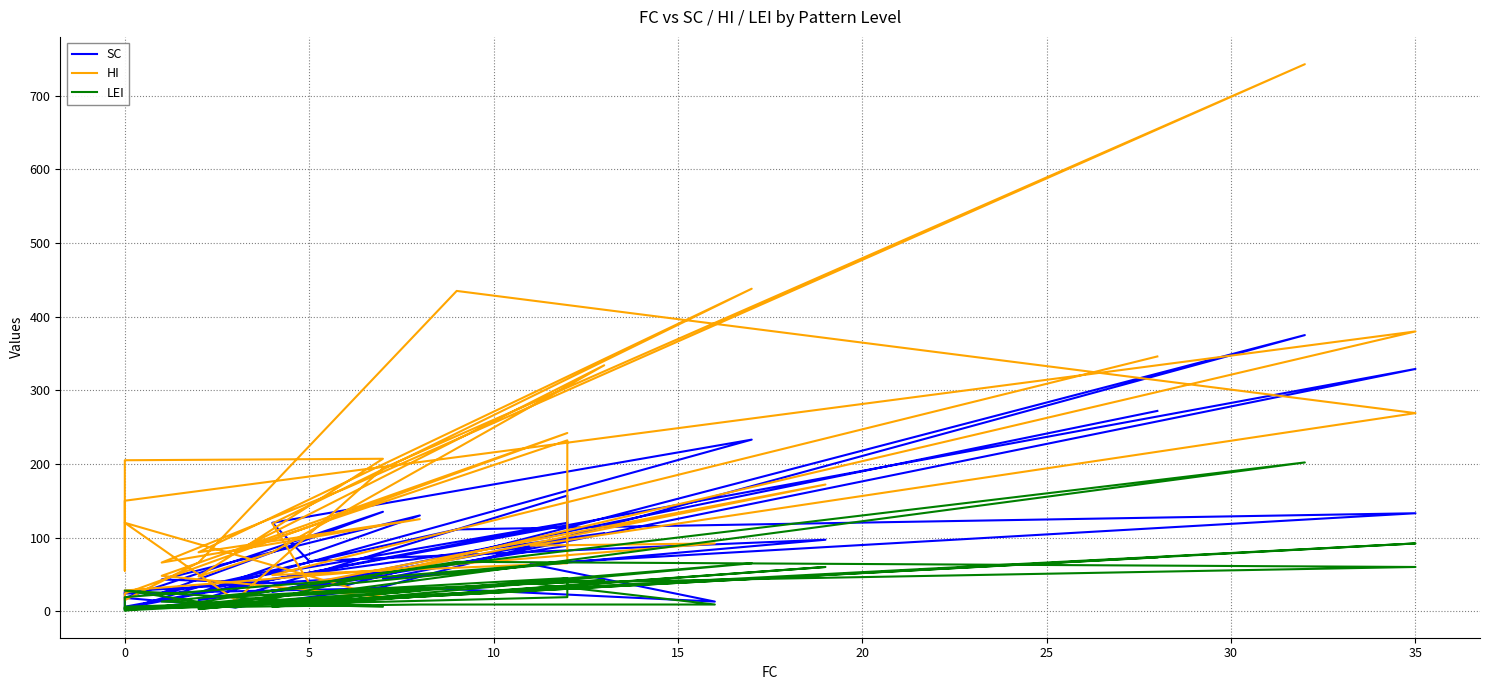

List the series in order of their overall mean, lowest first.

LEI, SC, HI